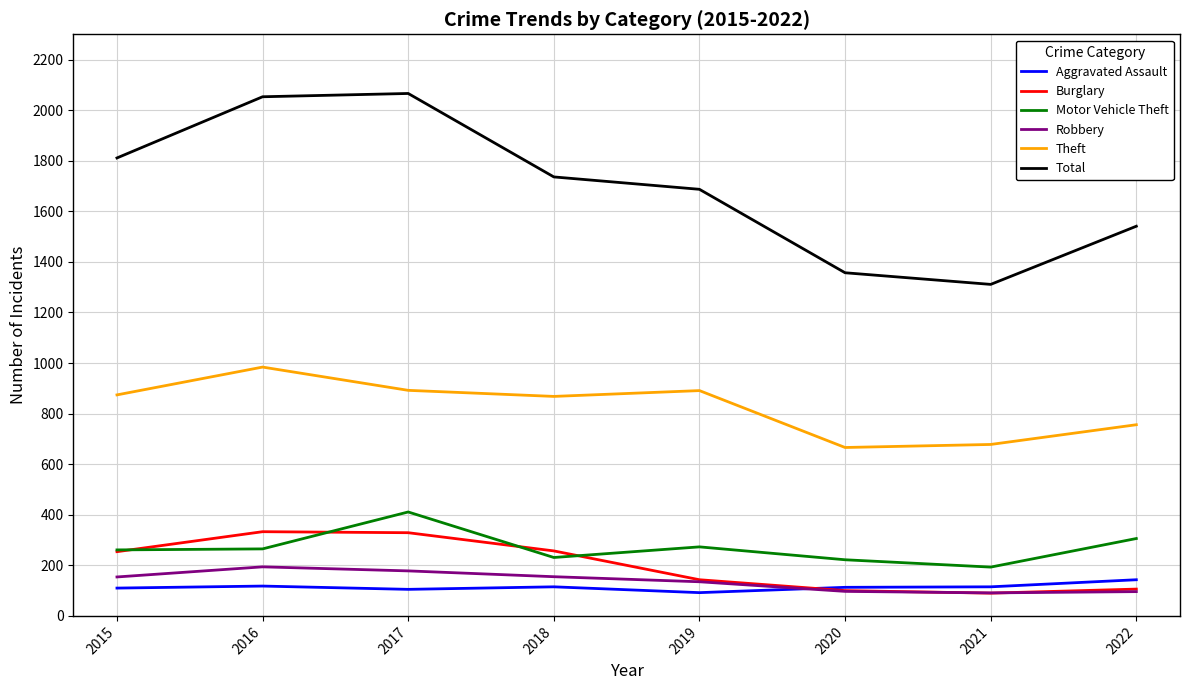

What is the average value of the Motor Vehicle Theft series?

270